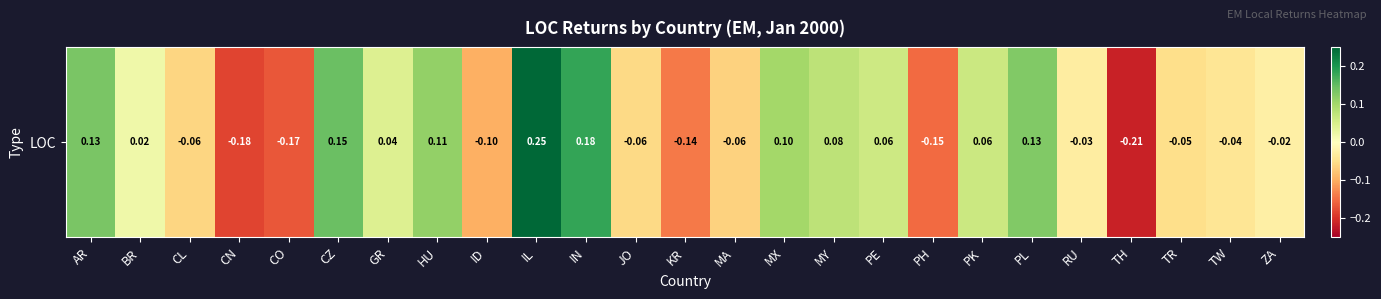

What is the sum of all values?

0.1